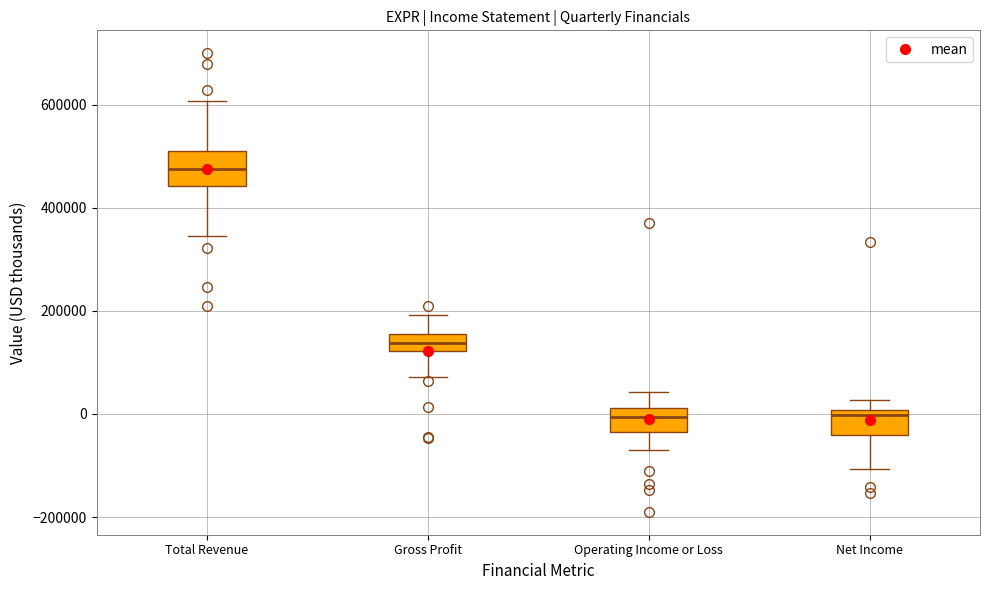

Reading left to right, read every box against the y-axis: the position of its median line, the range the box covers, and the ends of its whiskers. The values are not printed on the chart, so give them approximately, as read against the axis.

Total Revenue: median 480000, box 440000 to 520000, whiskers 340000 to 600000
Gross Profit: median 140000, box 120000 to 160000, whiskers 80000 to 200000
Operating Income or Loss: median 0, box -40000 to 20000, whiskers -80000 to 40000
Net Income: median 0 (just below the box's upper edge), box -40000 to 0, whiskers -100000 to 20000